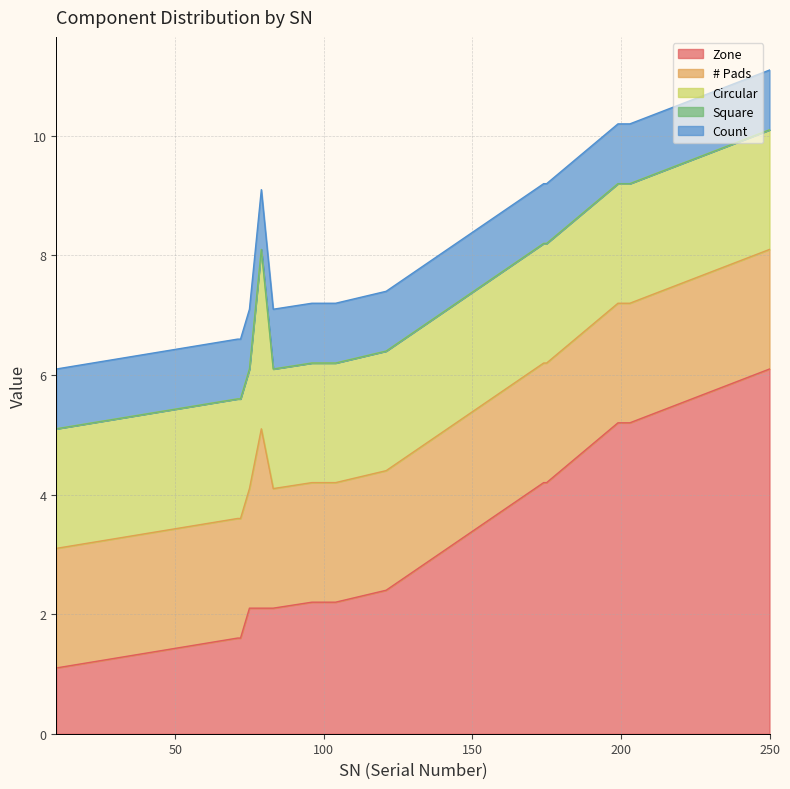

Does the chart have visible grid lines?

Yes